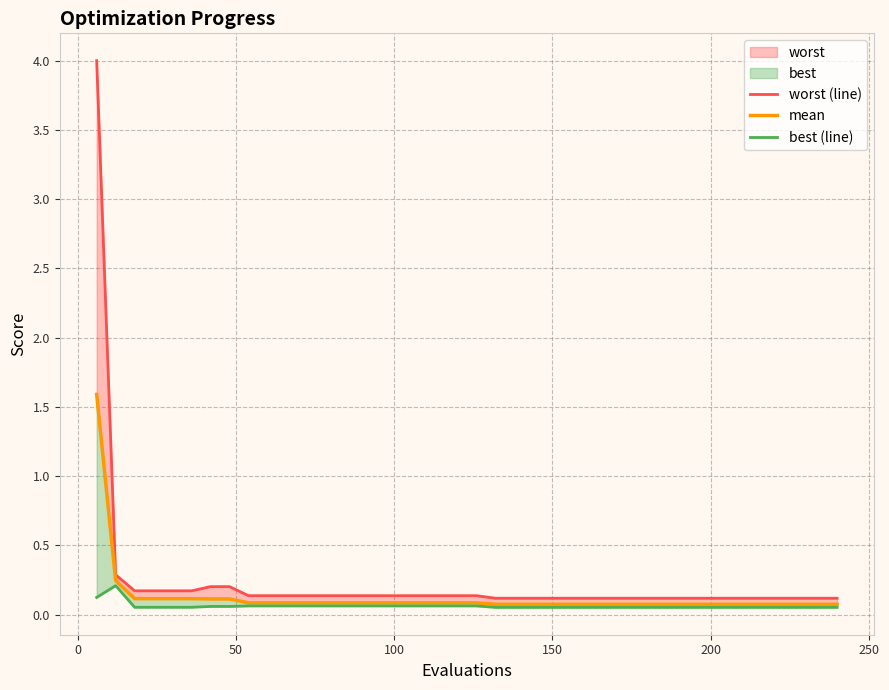

What is the average value of the best (line) series?

0.1